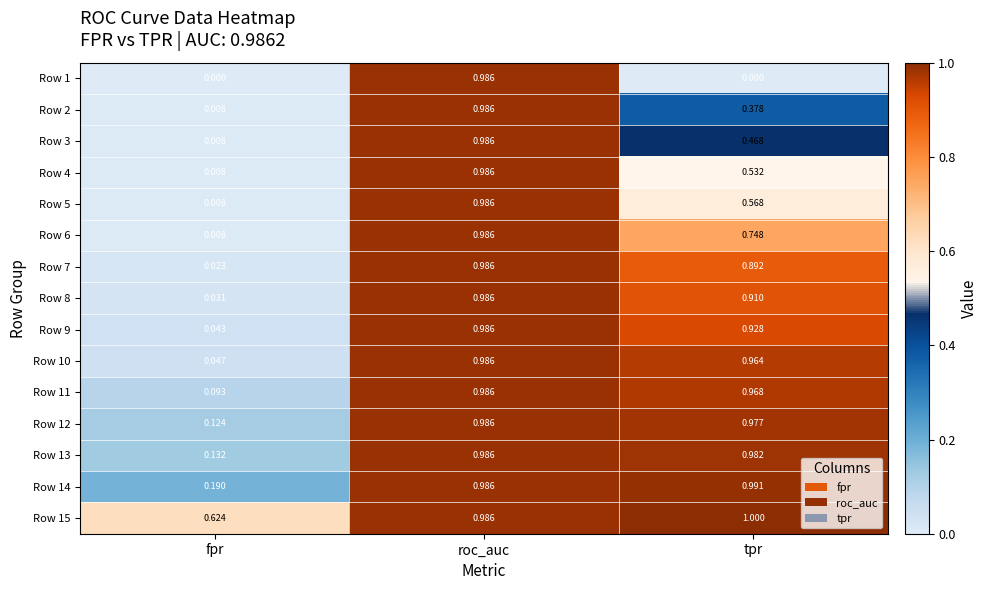

Count the number of categories in the chart.

3